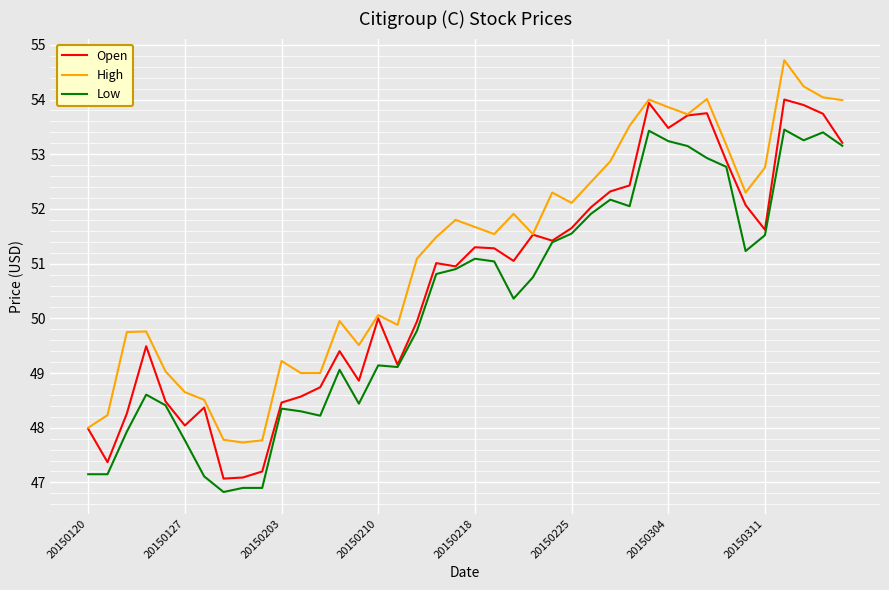

True or false: Low and High intersect in this chart.

False